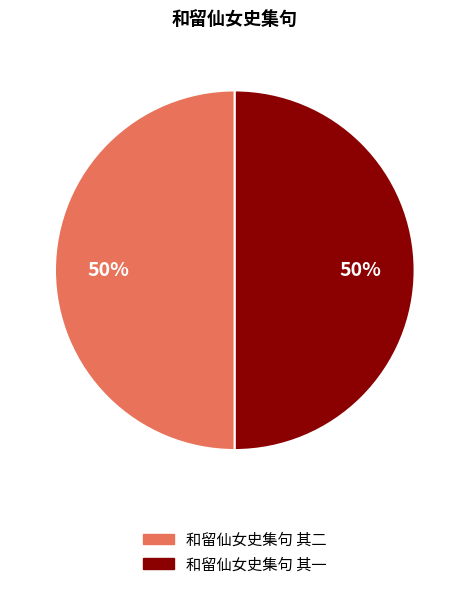

Is it true that 和留仙女史集句 其二 is 64% of the pie?

False